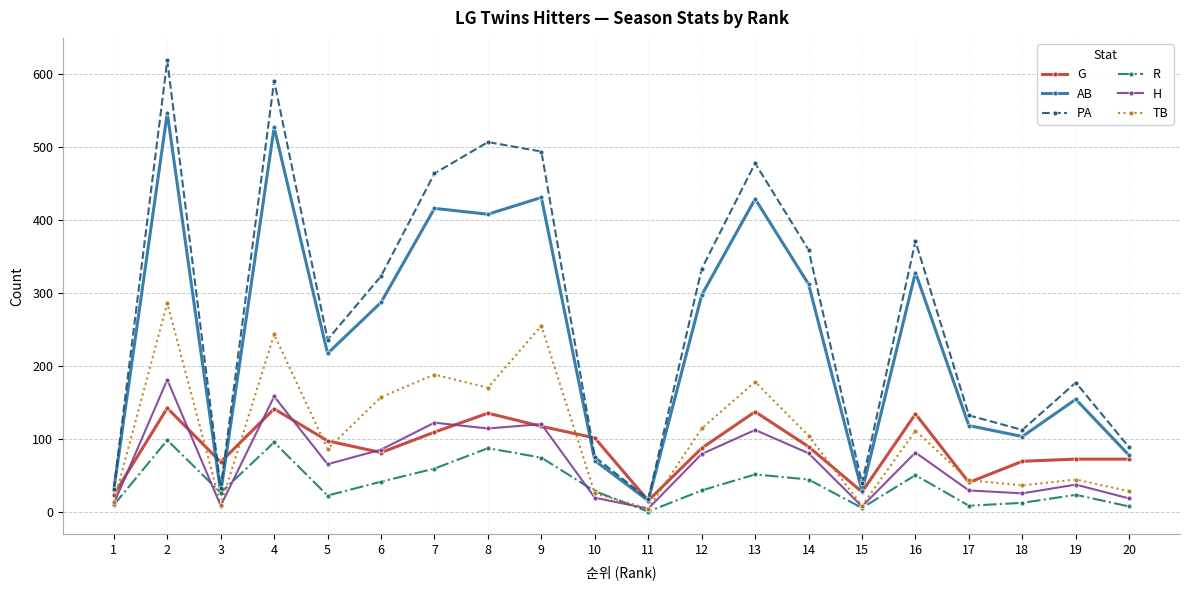

Is it true that R equals 7 at 20?

True